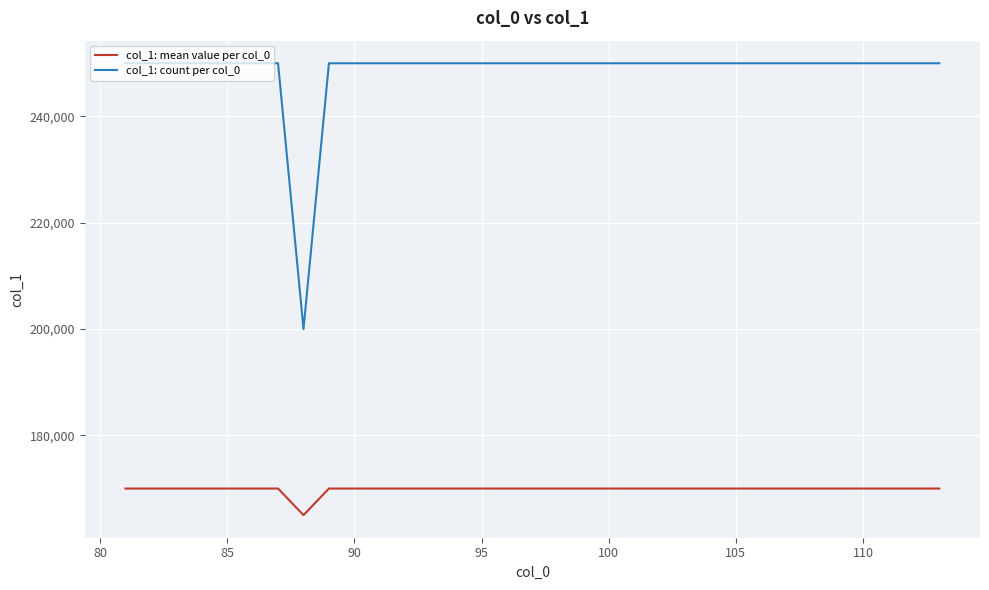

List the series in order of their overall mean, lowest first.

col_1: mean value per col_0, col_1: count per col_0